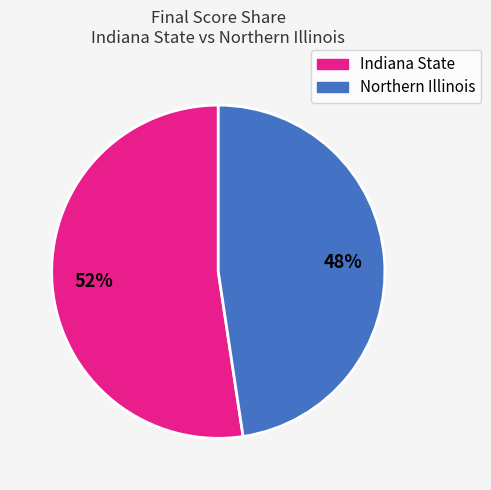

To the nearest percent, what percentage of the pie is Indiana State?

52%